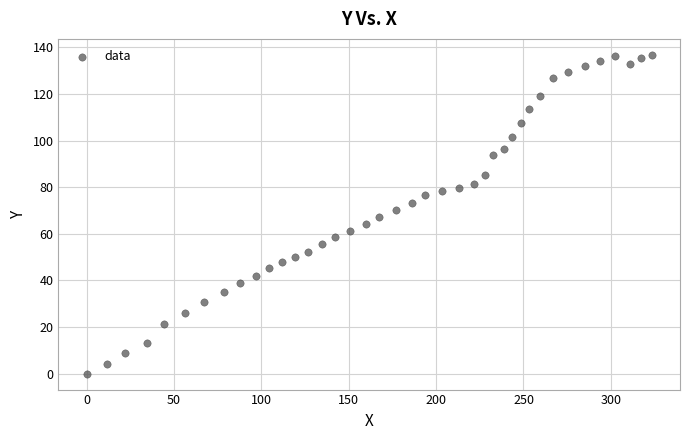

What is the range of Y values (max minus min)?

136.8